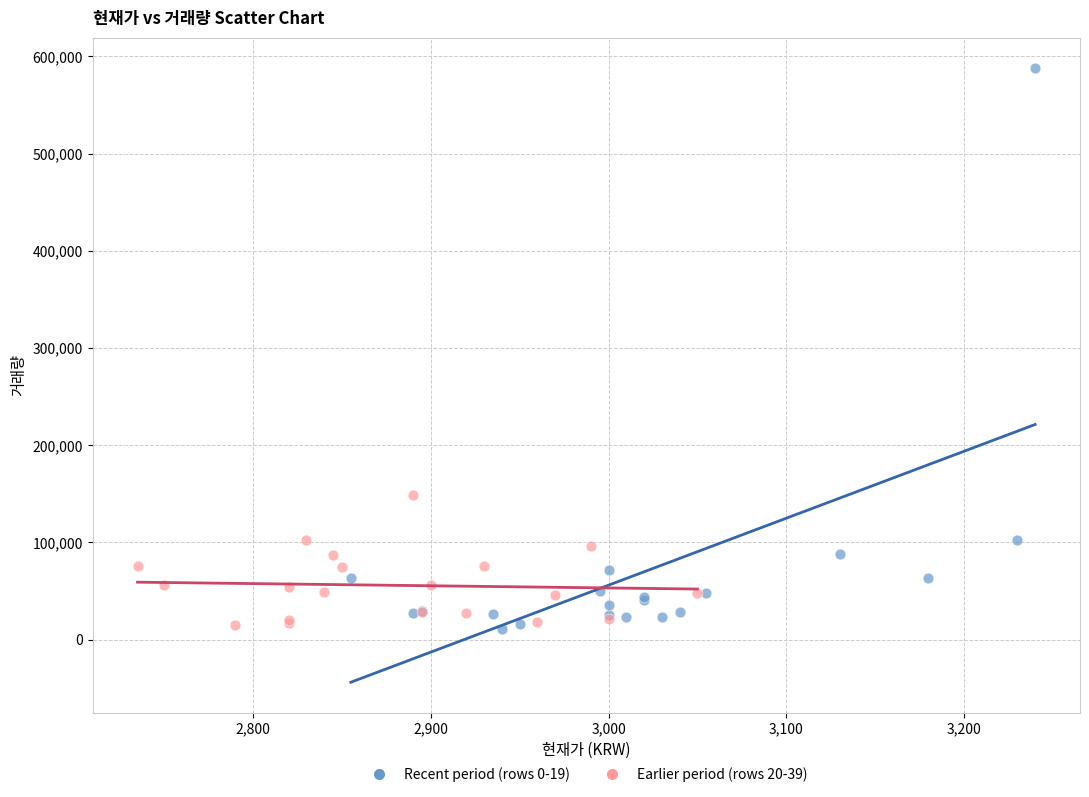

Which series contains the highest Y value?

Recent period (rows 0-19)